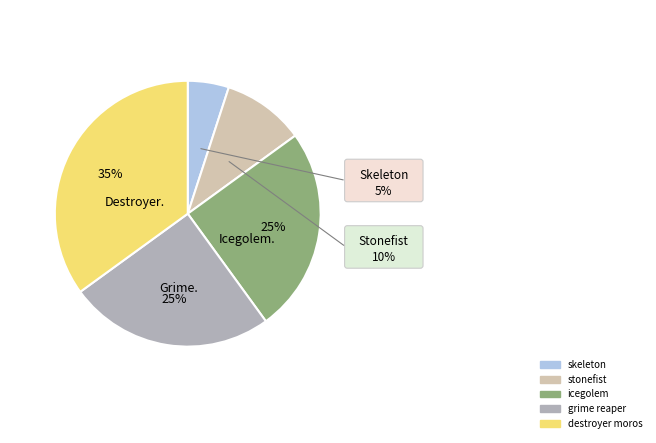

To the nearest percent, what is the average slice percentage?

20%